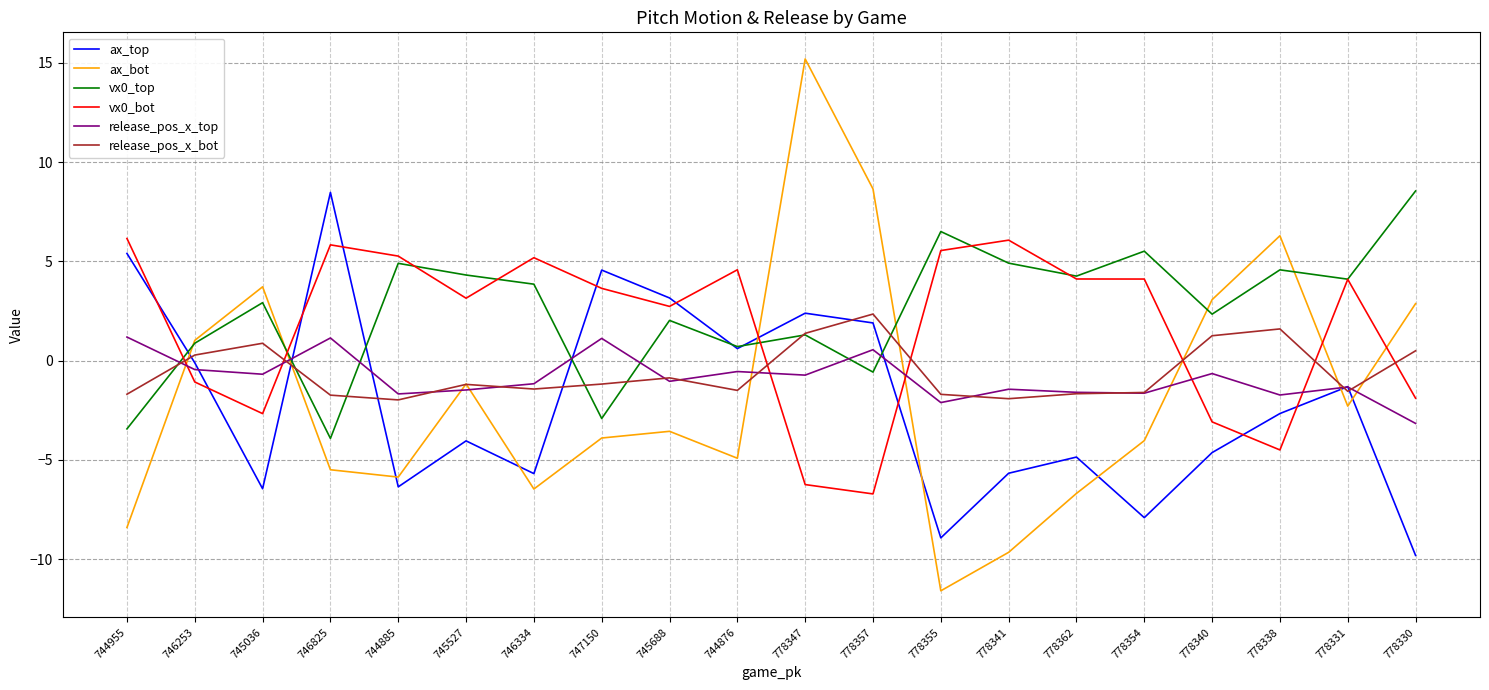

What is the difference between the second highest and minimum values in the ax_bot series?

20.2